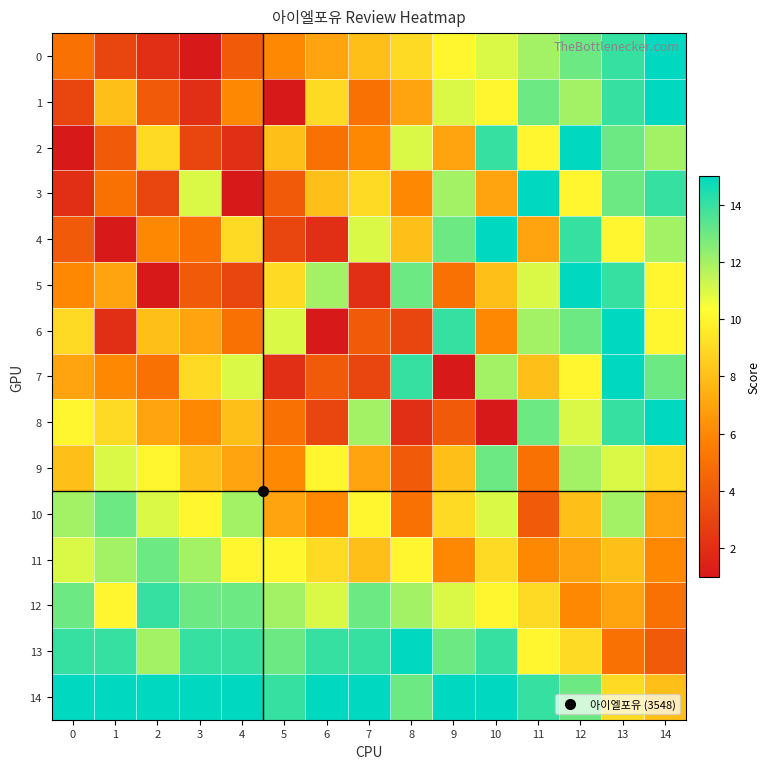

Reading right to left, list all the values displayed in this chart.

0: 14=15	13=14	12=13	11=12	10=11	9=10	8=9	7=8	6=7	5=6	4=4	3=1	2=2	1=3	0=5
1: 14=15	13=14	12=12	11=13	10=10	9=11	8=7	7=5	6=9	5=1	4=6	3=2	2=4	1=8	0=3
2: 14=12	13=13	12=15	11=10	10=14	9=7	8=11	7=6	6=5	5=8	4=2	3=3	2=9	1=4	0=1
3: 14=14	13=13	12=10	11=15	10=7	9=12	8=6	7=9	6=8	5=4	4=1	3=11	2=3	1=5	0=2
4: 14=12	13=10	12=14	11=7	10=15	9=13	8=8	7=11	6=2	5=3	4=9	3=5	2=6	1=1	0=4
5: 14=10	13=14	12=15	11=11	10=8	9=5	8=13	7=2	6=12	5=9	4=3	3=4	2=1	1=7	0=6
6: 14=10	13=15	12=13	11=12	10=6	9=14	8=3	7=4	6=1	5=11	4=5	3=7	2=8	1=2	0=9
7: 14=13	13=15	12=10	11=8	10=12	9=1	8=14	7=3	6=4	5=2	4=11	3=9	2=5	1=6	0=7
8: 14=15	13=14	12=11	11=13	10=1	9=4	8=2	7=12	6=3	5=5	4=8	3=6	2=7	1=9	0=10
9: 14=9	13=11	12=12	11=5	10=13	9=8	8=4	7=7	6=10	5=6	4=7	3=8	2=10	1=11	0=8
10: 14=7	13=12	12=8	11=4	10=11	9=9	8=5	7=10	6=6	5=7	4=12	3=10	2=11	1=13	0=12
11: 14=6	13=8	12=7	11=6	10=9	9=6	8=10	7=8	6=9	5=10	4=10	3=12	2=13	1=12	0=11
12: 14=5	13=7	12=6	11=9	10=10	9=11	8=12	7=13	6=11	5=12	4=13	3=13	2=14	1=10	0=13
13: 14=4	13=5	12=9	11=10	10=14	9=13	8=15	7=14	6=14	5=13	4=14	3=14	2=12	1=14	0=14
14: 14=8	13=9	12=13	11=14	10=15	9=15	8=13	7=15	6=15	5=14	4=15	3=15	2=15	1=15	0=15